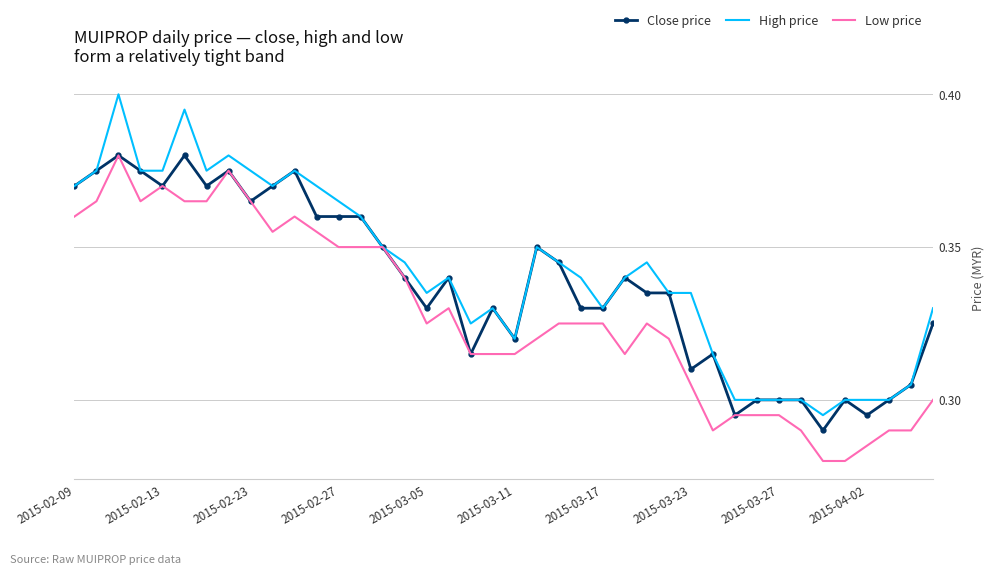

Which series has the widest spread of values?

High price